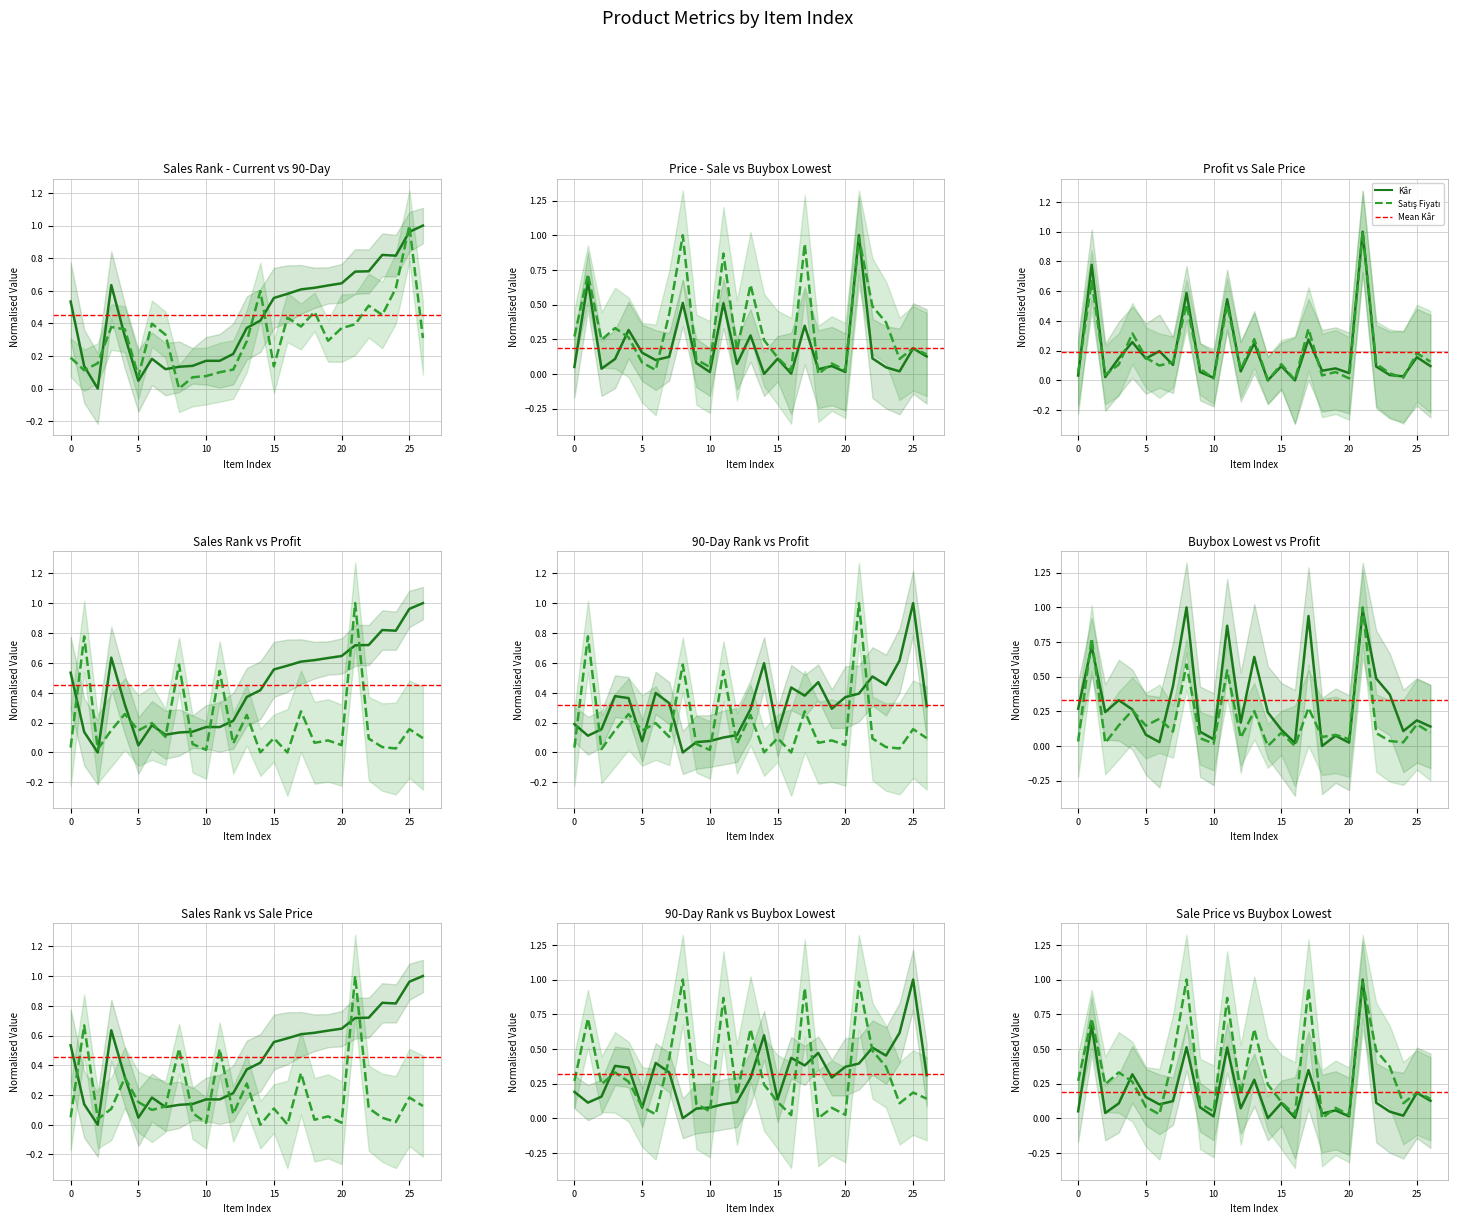

Reading left to right, what are all the values shown in this chart?

SalesRank: 0=0.5	1=0.1	2=0.0	3=0.6	4=0.3	5=0.0	6=0.2	7=0.1	8=0.1	9=0.1	10=0.2	11=0.2	12=0.2	13=0.4	14=0.4	15=0.6	16=0.6	17=0.6	18=0.6	19=0.6	20=0.6	21=0.7	22=0.7	23=0.8	24=0.8	25=1.0	26=1.0
90 Gun Sales Rank: 0=0.2	1=0.1	2=0.2	3=0.4	4=0.4	5=0.1	6=0.4	7=0.3	8=0.0	9=0.1	10=0.1	11=0.1	12=0.1	13=0.3	14=0.6	15=0.1	16=0.4	17=0.4	18=0.5	19=0.3	20=0.4	21=0.4	22=0.5	23=0.5	24=0.6	25=1.0	26=0.3
Satış Fiyatı: 0=0.0	1=0.7	2=0.0	3=0.1	4=0.3	5=0.2	6=0.1	7=0.1	8=0.5	9=0.1	10=0.0	11=0.5	12=0.1	13=0.3	14=0.0	15=0.1	16=0.0	17=0.3	18=0.0	19=0.1	20=0.0	21=1.0	22=0.1	23=0.0	24=0.0	25=0.2	26=0.1
Buybox : Lowest: 0=0.3	1=0.7	2=0.2	3=0.3	4=0.3	5=0.1	6=0.0	7=0.4	8=1.0	9=0.1	10=0.0	11=0.9	12=0.2	13=0.6	14=0.2	15=0.1	16=0.0	17=0.9	18=0.0	19=0.1	20=0.0	21=1.0	22=0.5	23=0.4	24=0.1	25=0.2	26=0.1
Kâr: 0=0.0	1=0.8	2=0.0	3=0.1	4=0.3	5=0.1	6=0.2	7=0.1	8=0.6	9=0.1	10=0.0	11=0.5	12=0.1	13=0.3	14=0.0	15=0.1	16=0.0	17=0.3	18=0.1	19=0.1	20=0.0	21=1.0	22=0.1	23=0.0	24=0.0	25=0.2	26=0.1